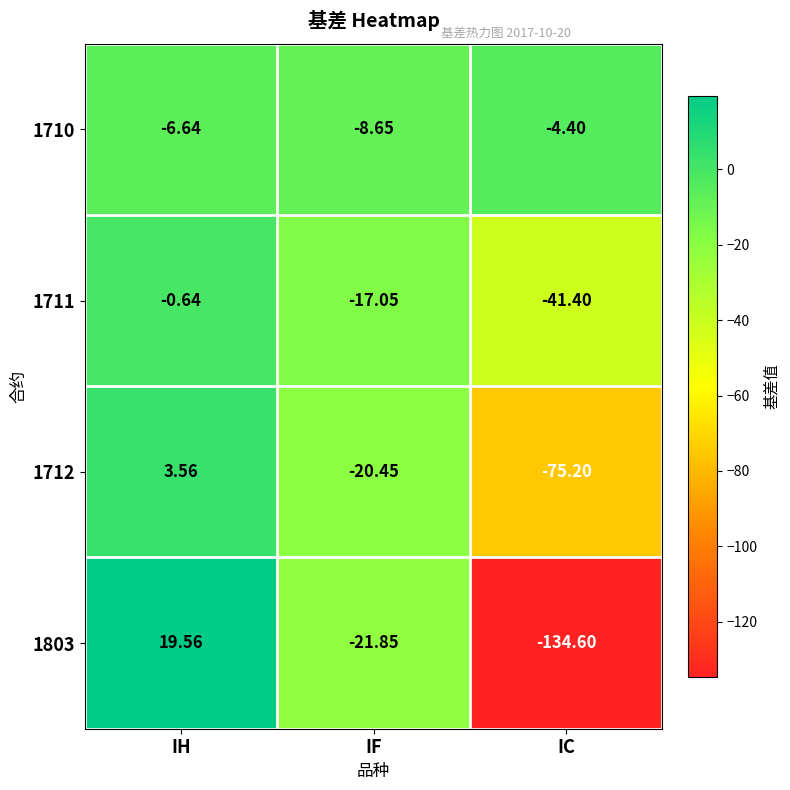

Which category has the highest value in the 1712 series?

IH